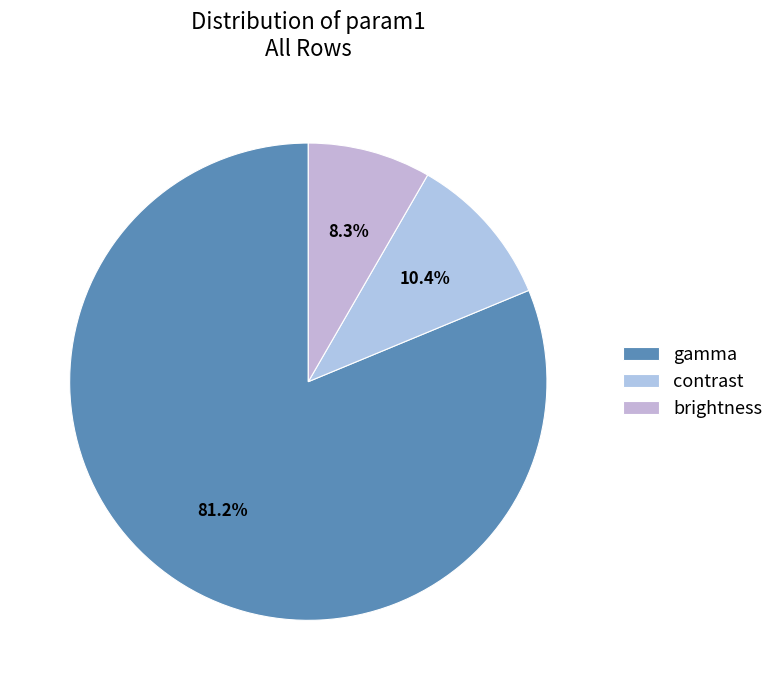

Which category has the smallest portion of the pie?

brightness